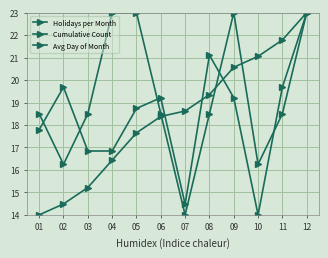

Does the chart have visible grid lines?

Yes